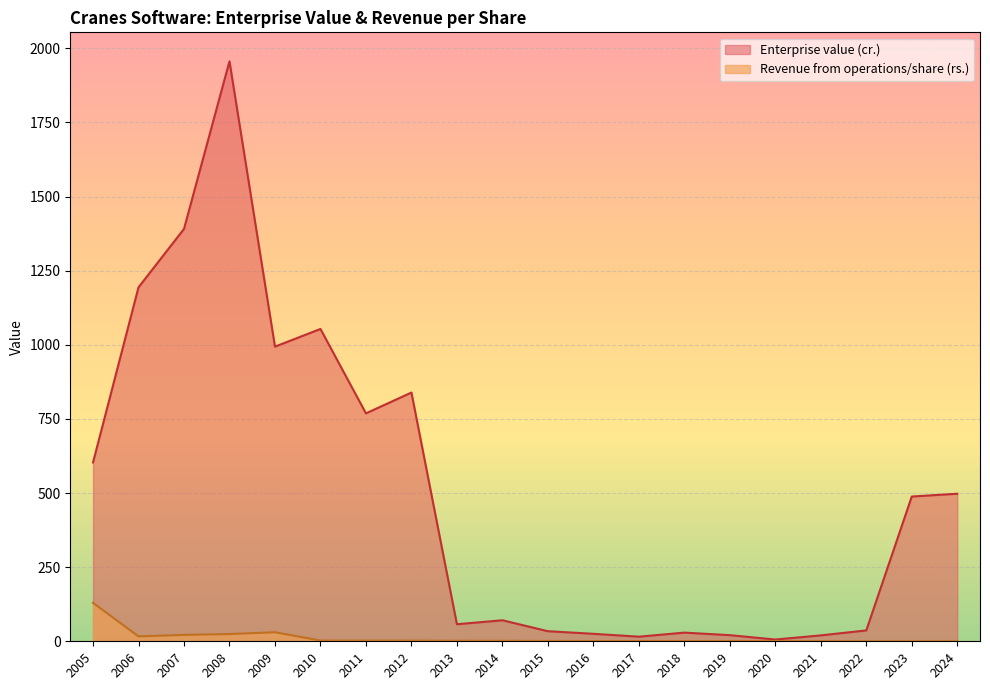

What is the greatest value displayed?

1956.2